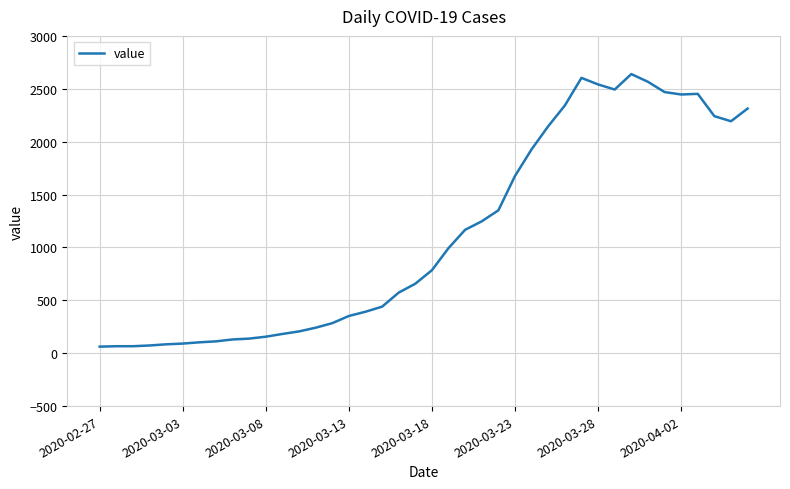

What is the greatest value displayed?

2639